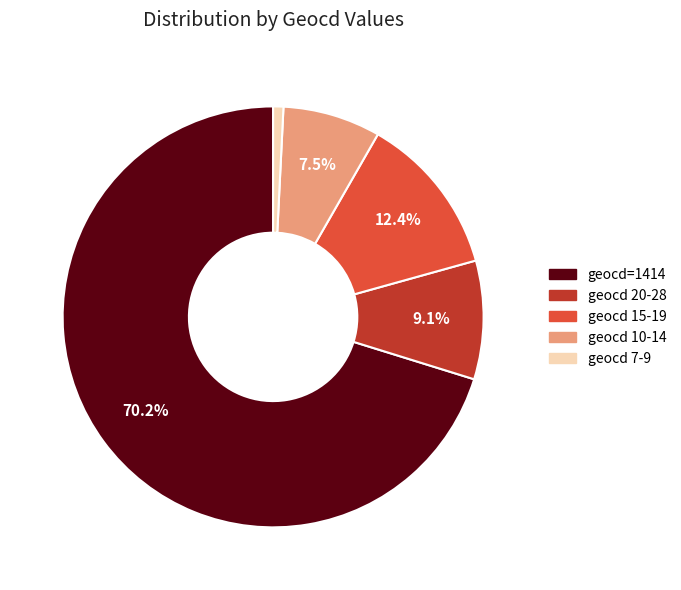

Combined, do geocd 7-9 and geocd 15-19 account for over 50%?

No